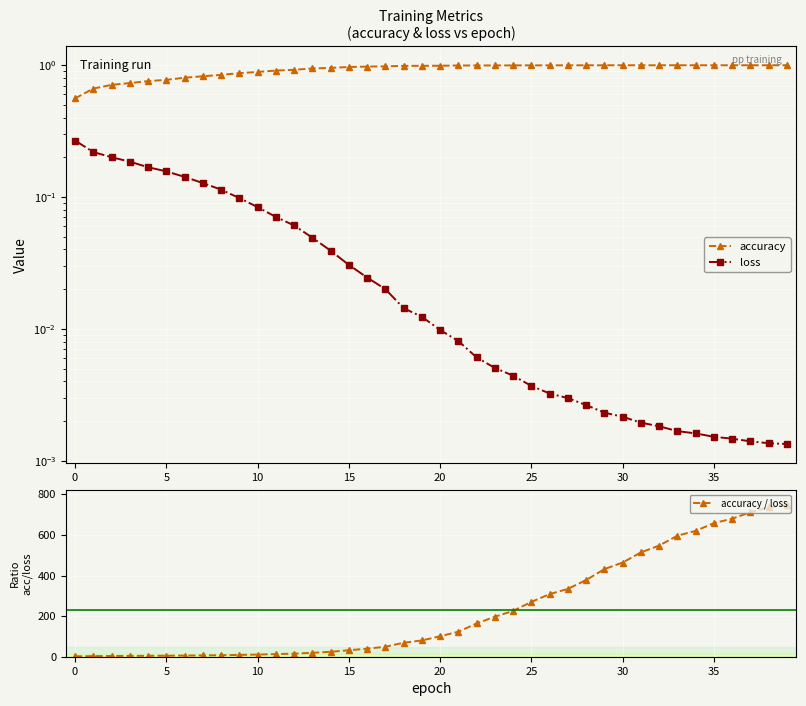

True or false: loss and accuracy intersect in this chart.

False